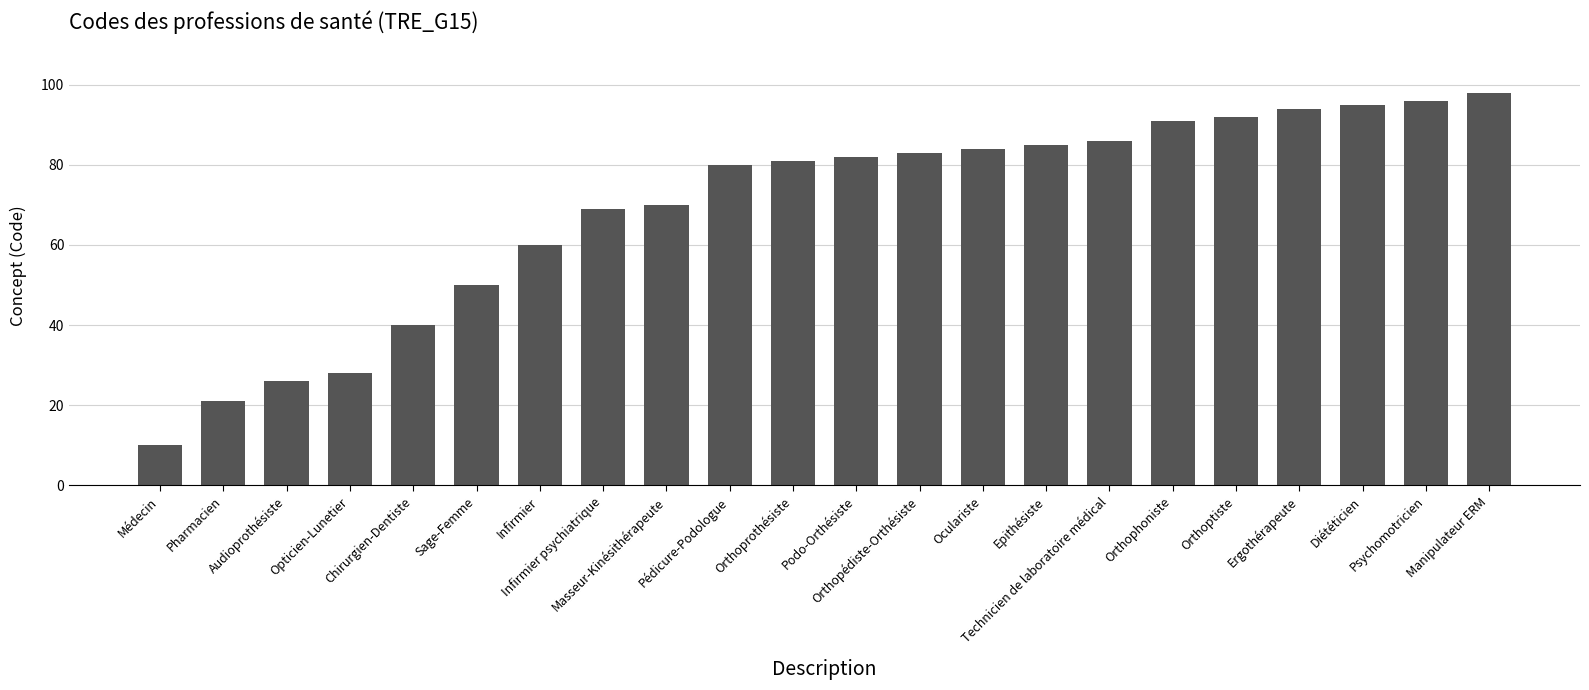

Which label corresponds to the smallest value in the chart?

Médecin